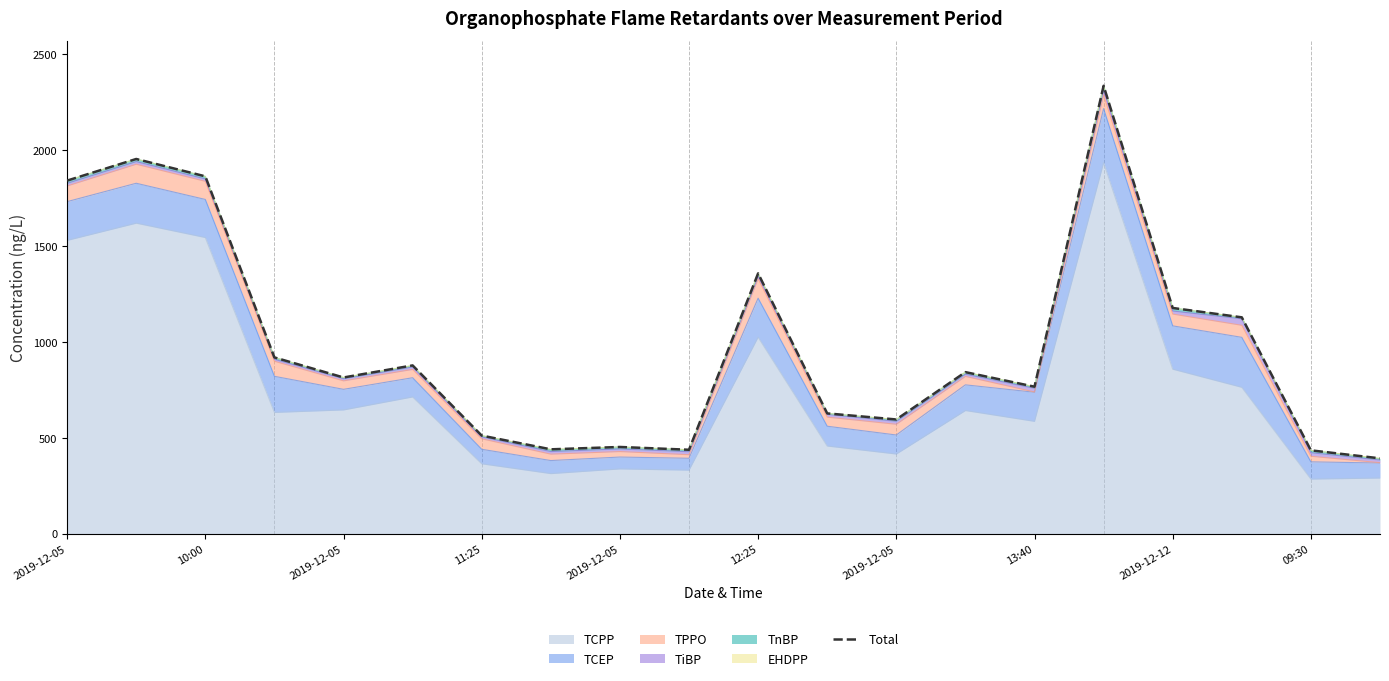

The value at 17 is 1128.3. True or false?

True